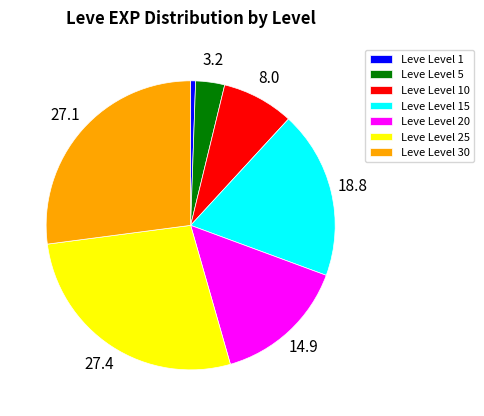

Do Leve Level 15 and Leve Level 25 together represent more than half of the pie?

No